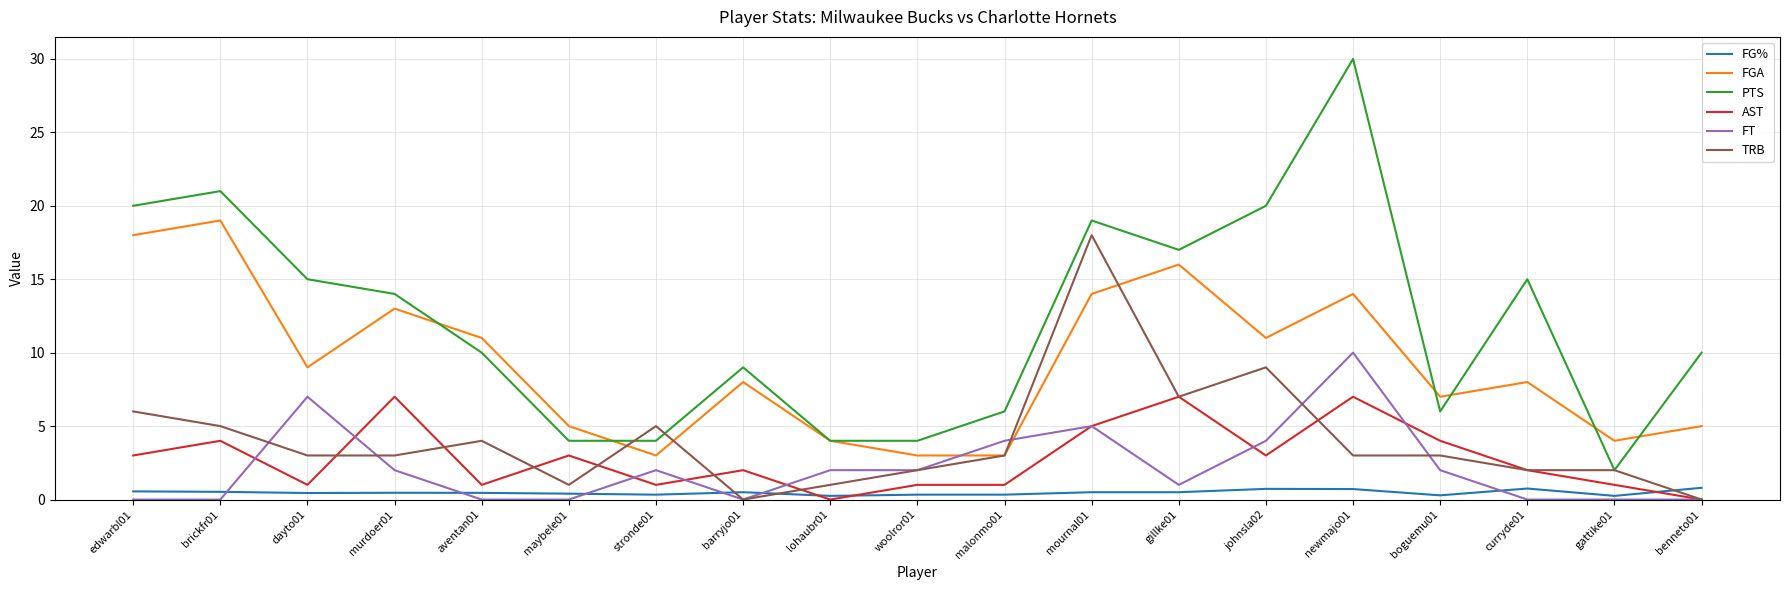

Is the value of FT at gattike01 greater than the value of FGA at boguemu01?

No